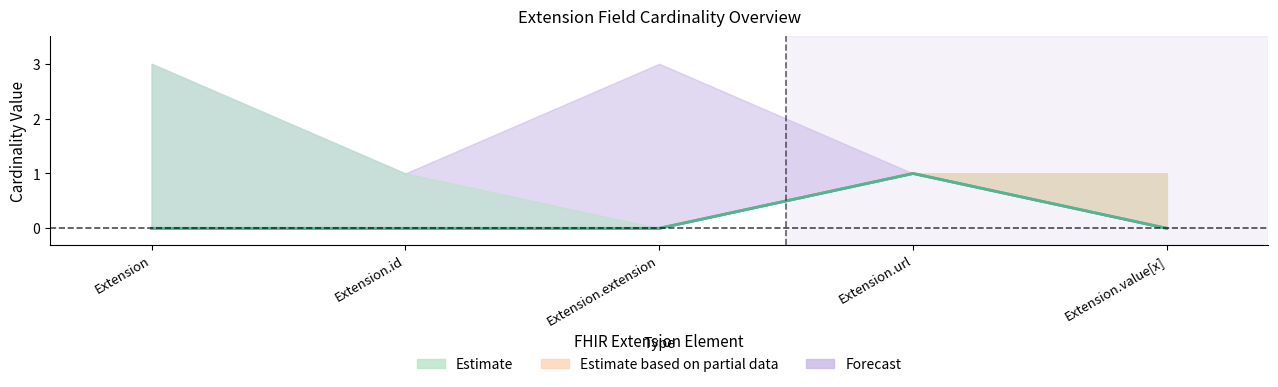

Is it true that Min equals -1 at Extension?

False